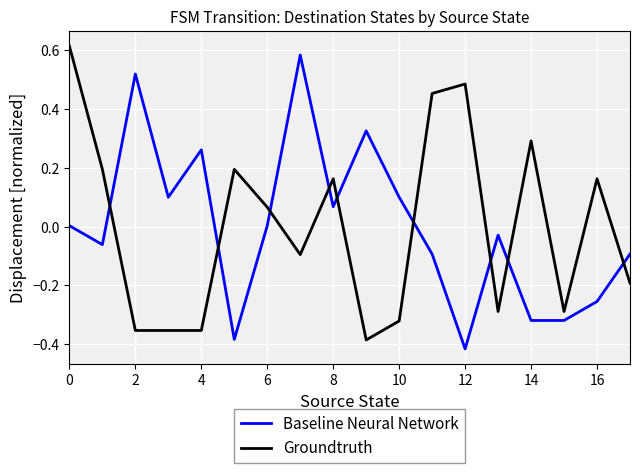

In Baseline Neural Network, how many points are higher than both neighbors (excluding endpoints)?

5